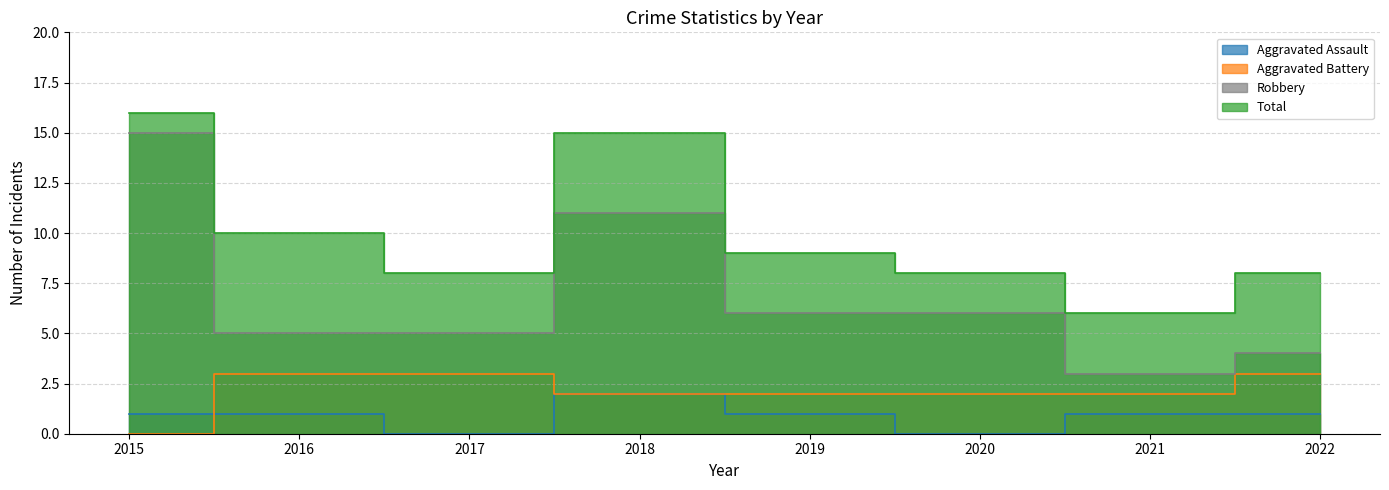

At 2016, list the series in order from largest to smallest.

Total, Robbery, Aggravated Battery, Aggravated Assault